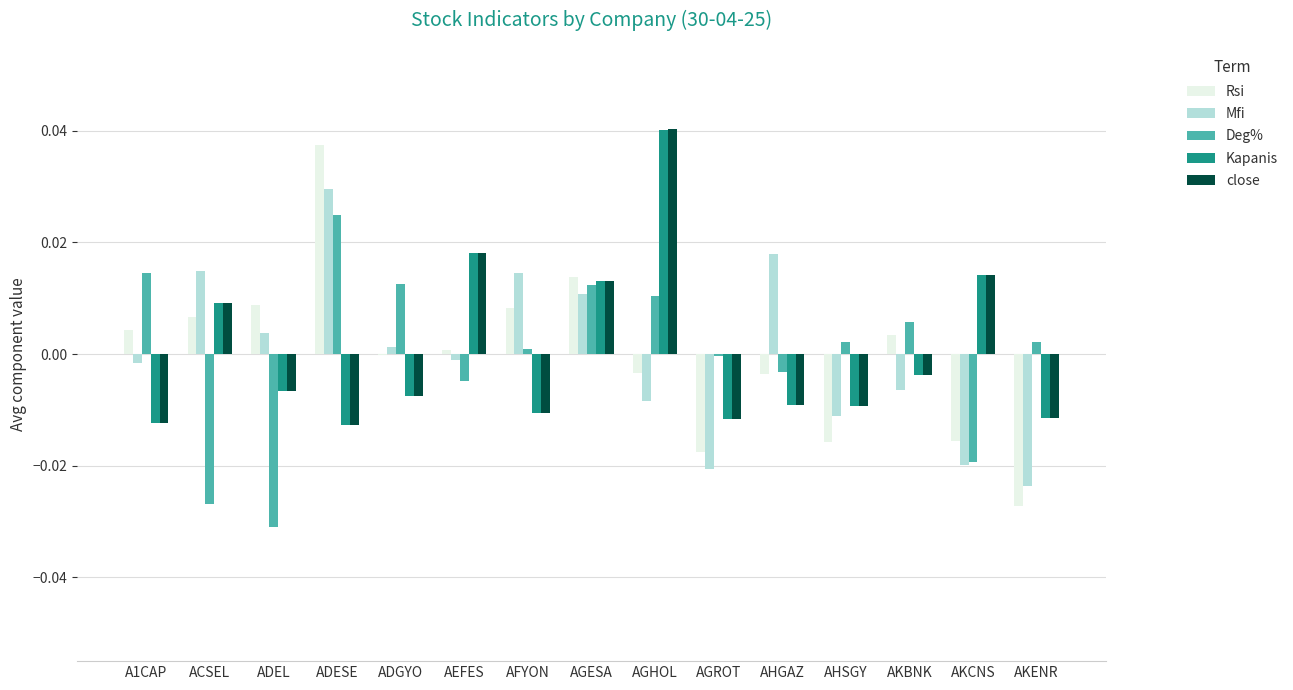

Where is Kapanis nearest to the value 0?

AKBNK